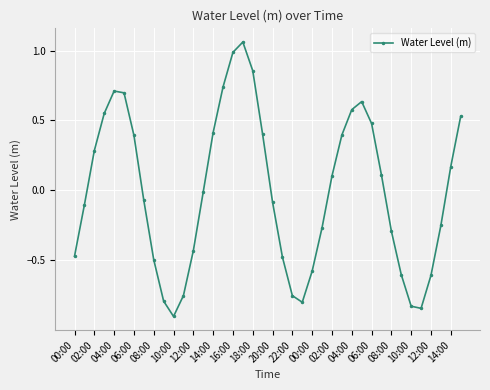

How many interior local valleys (lower than both neighbors) does the data have?

3